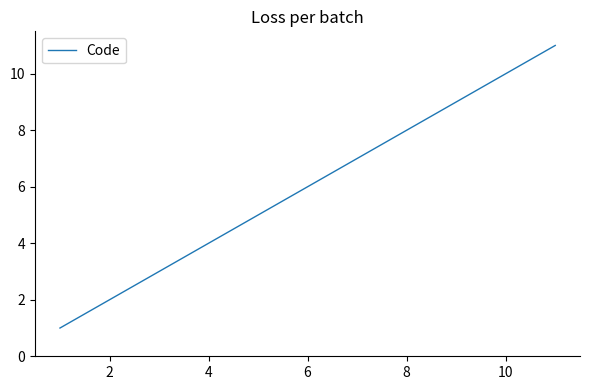

What is the greatest value displayed?

11